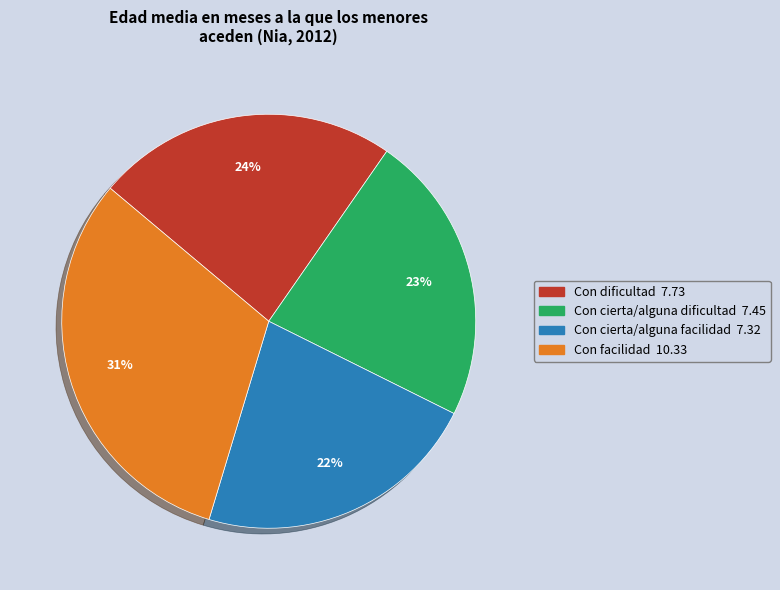

Does Con cierta/alguna facilidad represent more than half of the total?

No